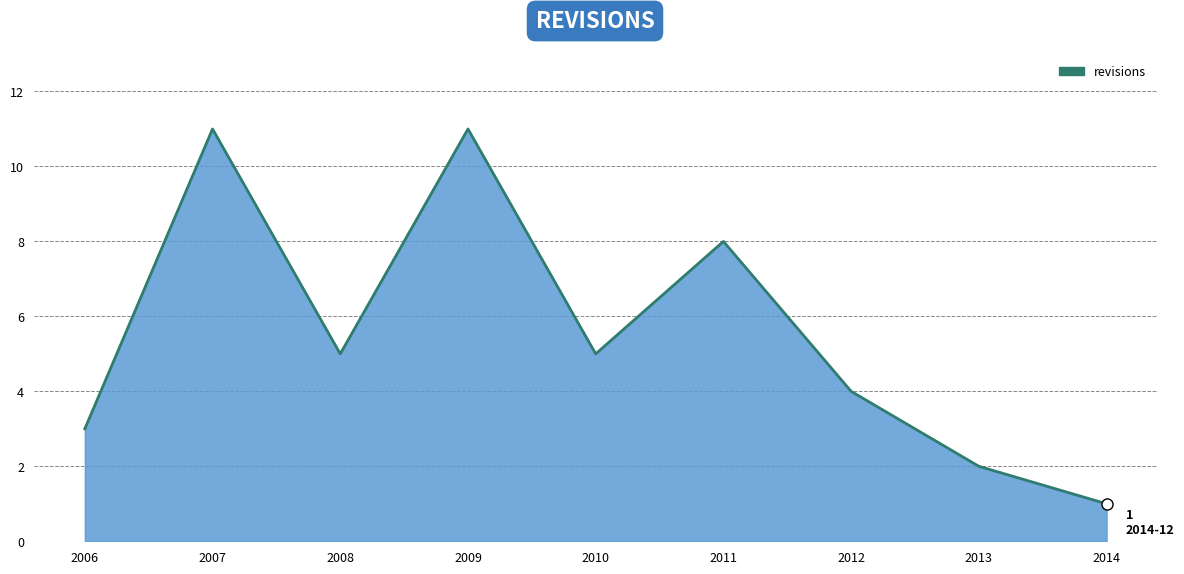

What is the change in value from 2006 to 2013?

-1